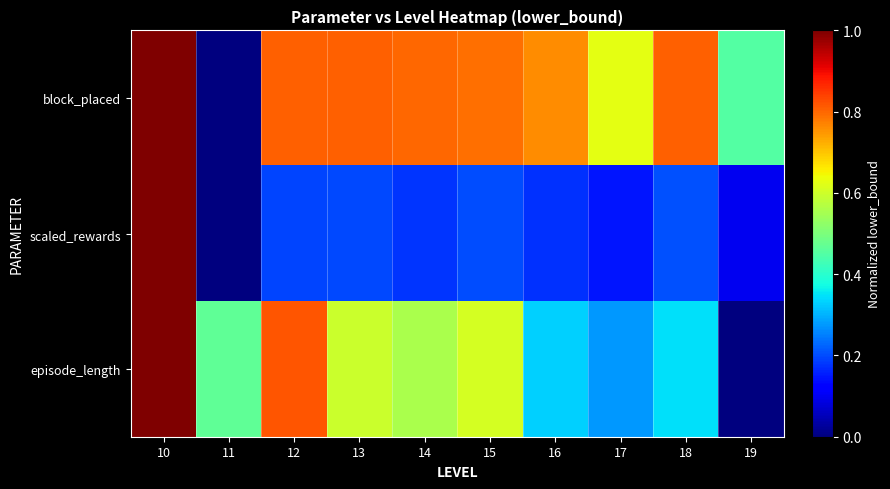

At how many categories does at least one series exceed 0?

10